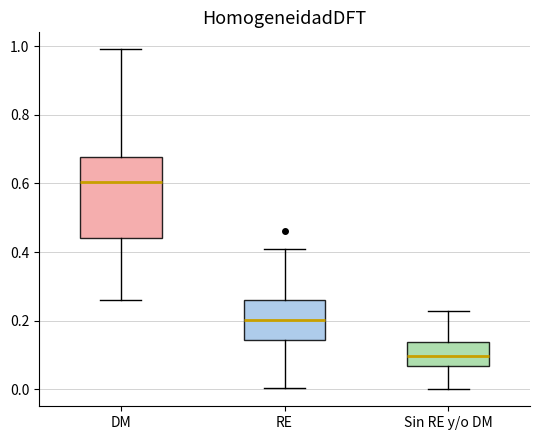

Which box has the lowest median line?

Sin RE y/o DM